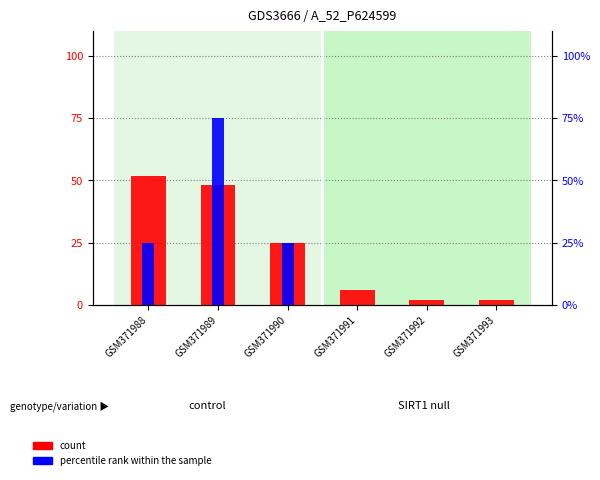

What is the lowest value of the all 2023 regular prob over series?

2